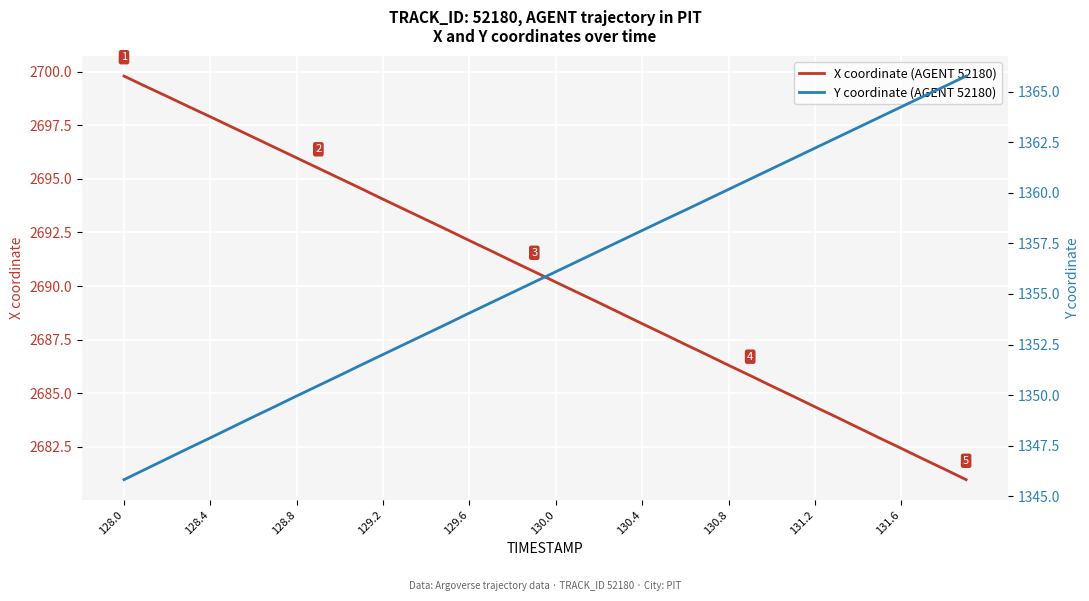

Is it true that X coordinate (AGENT 52180) equals 3673.1 at 130.4?

False